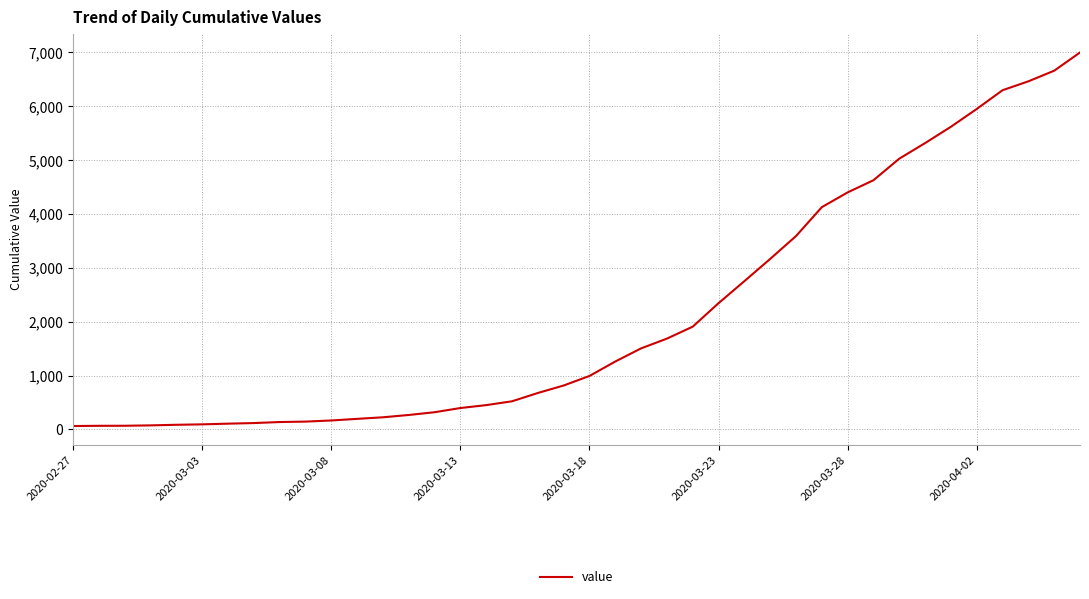

What is the difference between the second highest and second lowest values?

6589